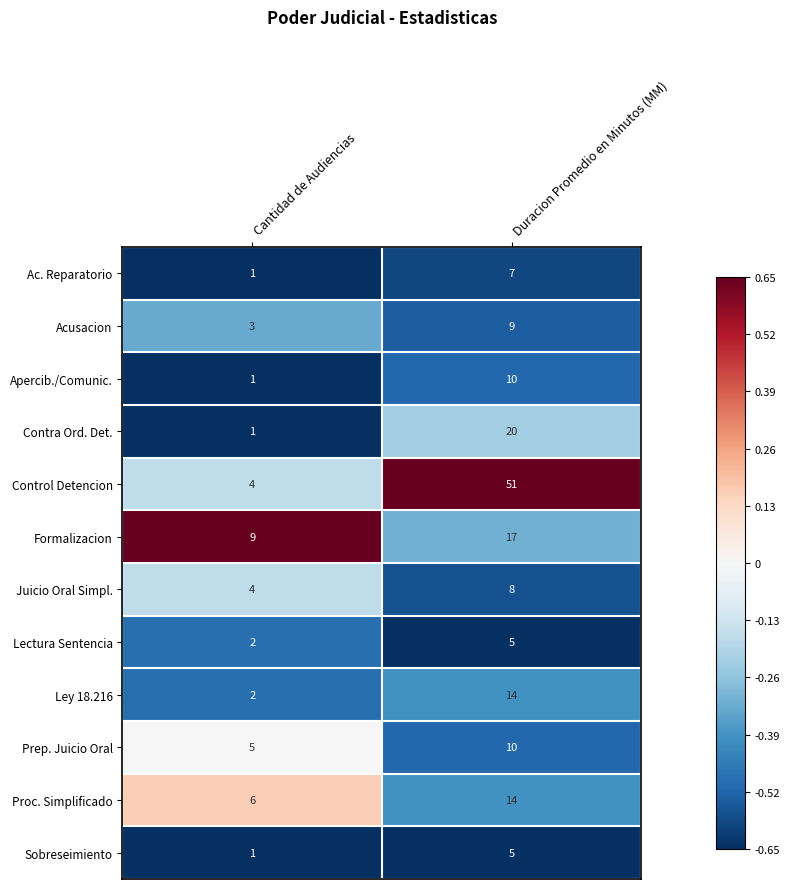

Which label corresponds to the largest value in the chart?

Duracion Promedio en Minutos (MM)